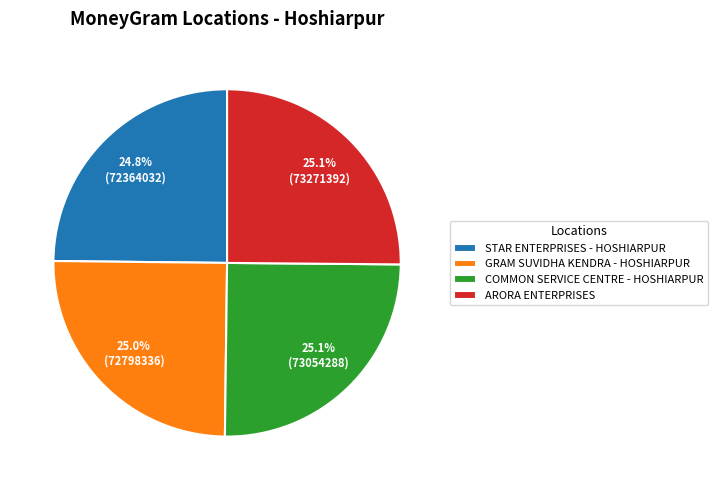

Is STAR ENTERPRISES - HOSHIARPUR the majority of the pie?

No